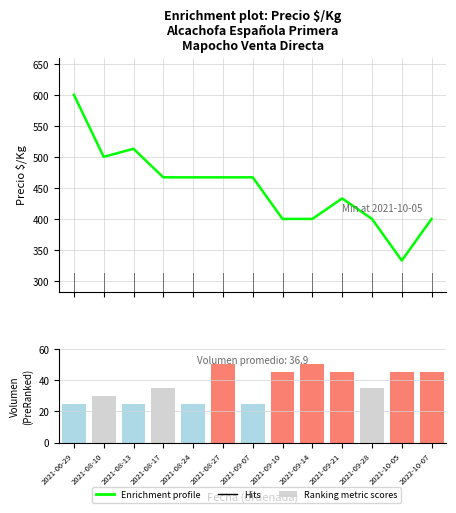

Reading left to right, what are all the values shown in this chart?

Enrichment profile: 600	500	513	467	467	467	467	400	400	433	400	333	400
Ranking metric scores: 25	30	25	35	25	50	25	45	50	45	35	45	45